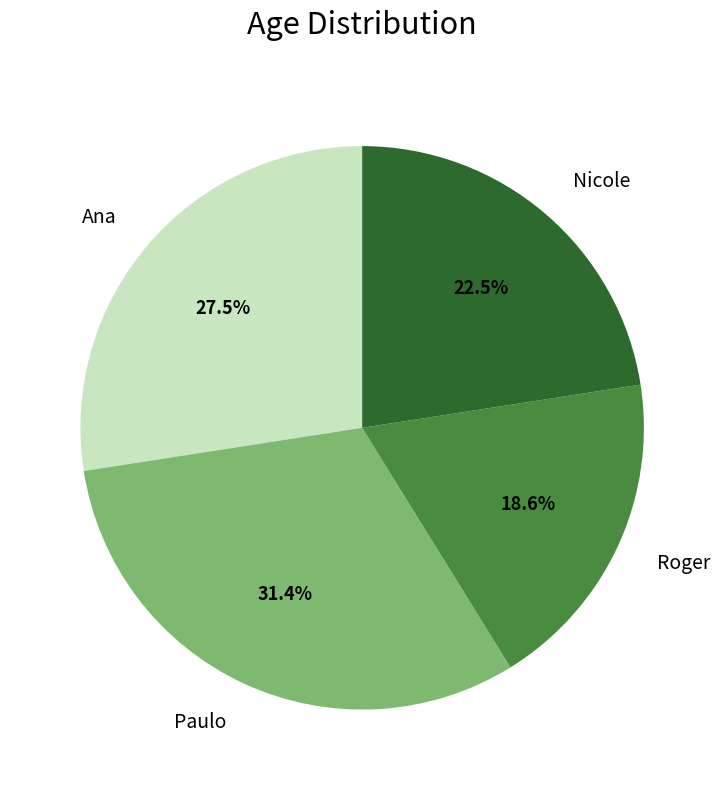

To the nearest percent, what is the difference between the largest and smallest slice percentages?

13%